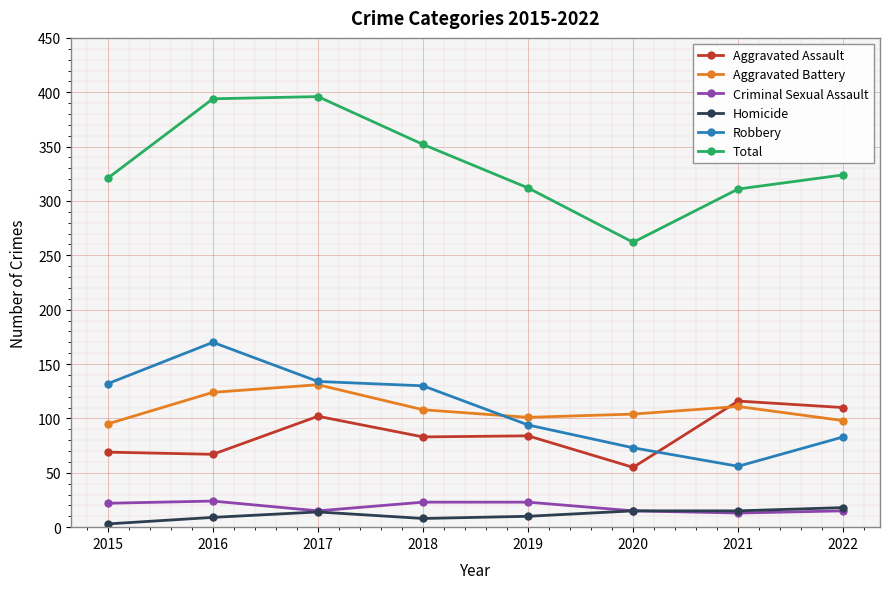

At which category does Homicide reach its first local peak?

2017